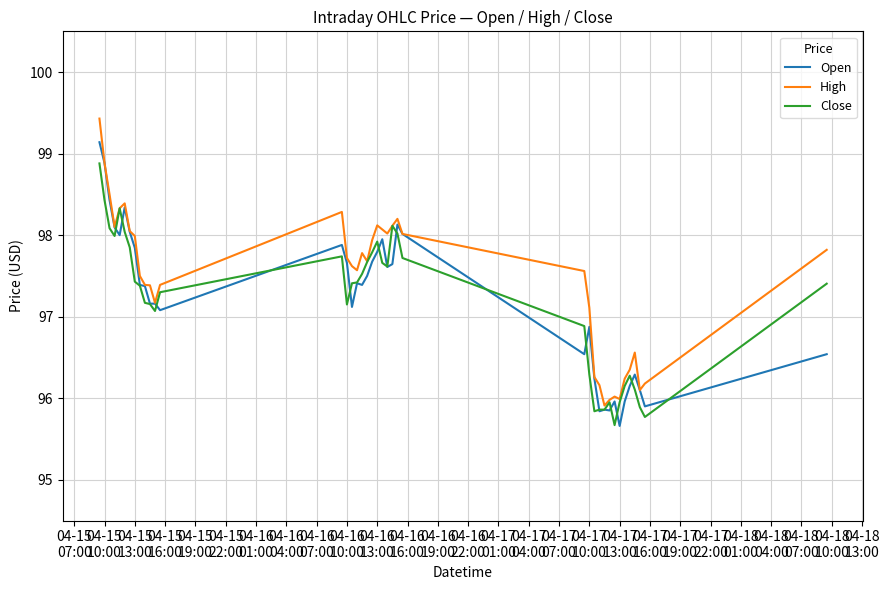

Rank the series by their maximum value, from lowest to highest.

Close, Open, High